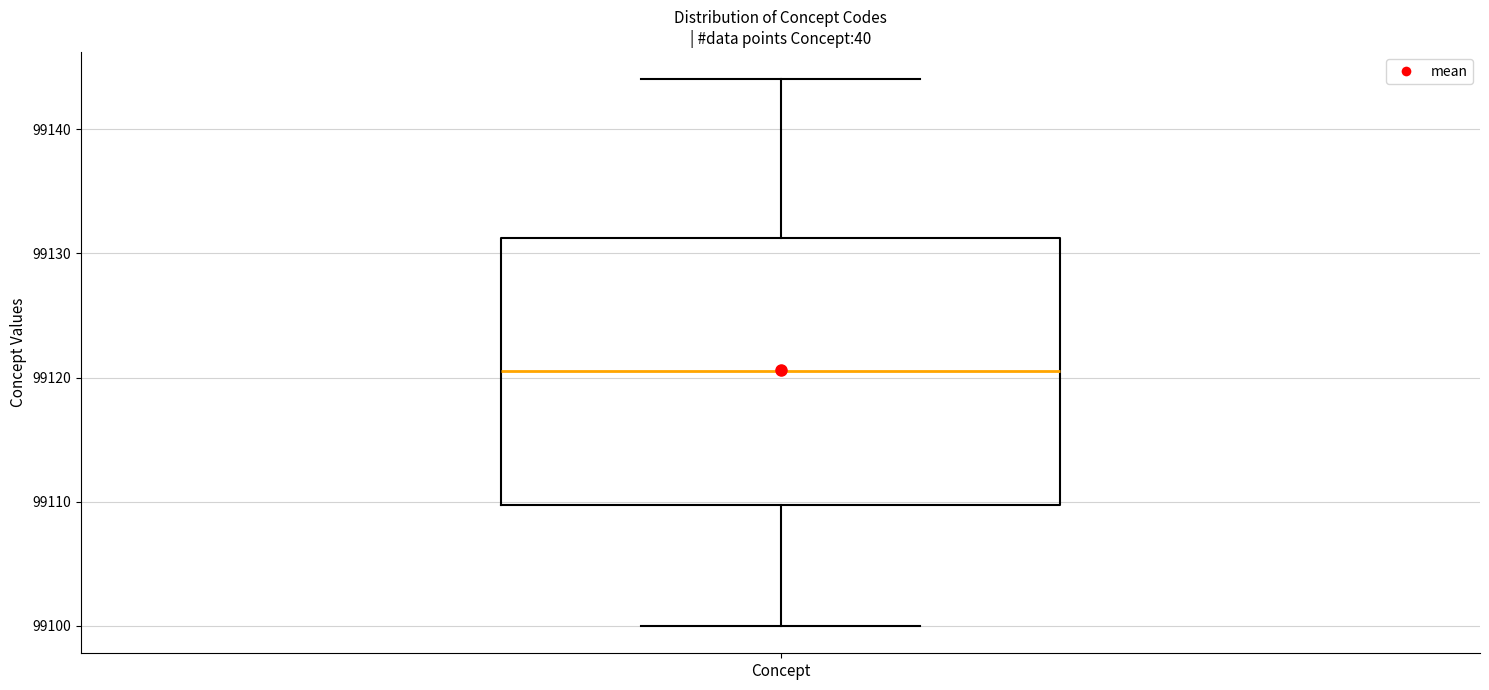

Where is the lower edge of the box for Concept on the y-axis? The values are not printed on the chart, so give them approximately, as read against the axis.

99110